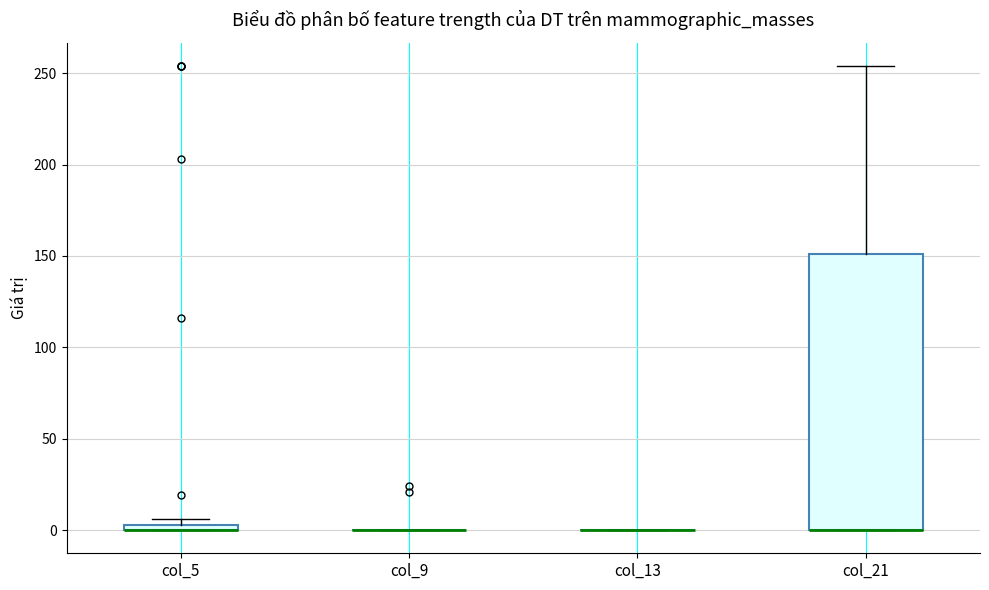

Where is the upper edge of the box for col_5 on the y-axis? The values are not printed on the chart, so give them approximately, as read against the axis.

5